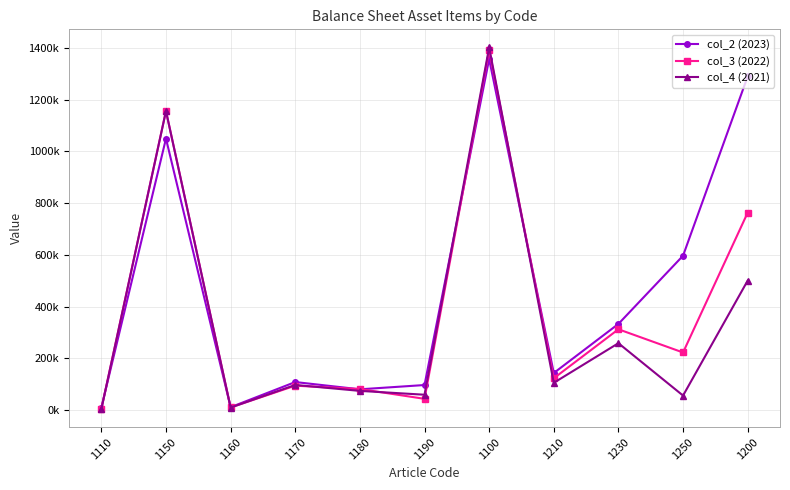

What is the spread (max minus min) of values at 1170?

14029.0